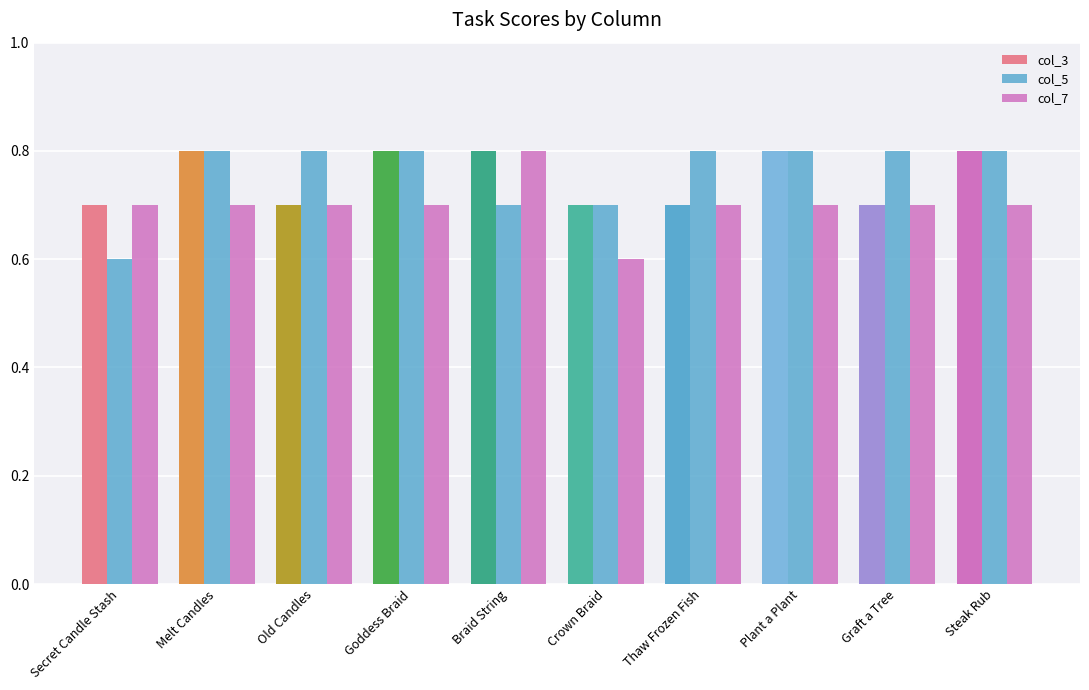

List the labels in order of col_3 value, largest first.

Melt Candles, Goddess Braid, Braid String, Plant a Plant, Steak Rub, Secret Candle Stash, Old Candles, Crown Braid, Thaw Frozen Fish, Graft a Tree